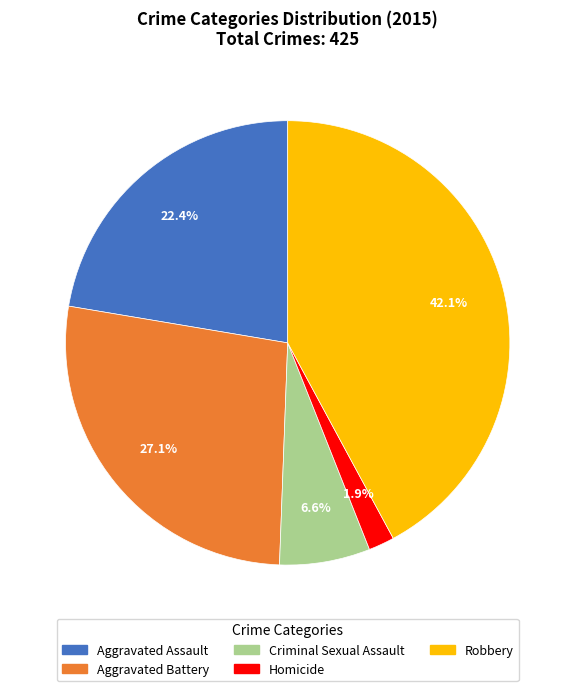

Which has a higher value, Aggravated Assault or Aggravated Battery?

Aggravated Battery